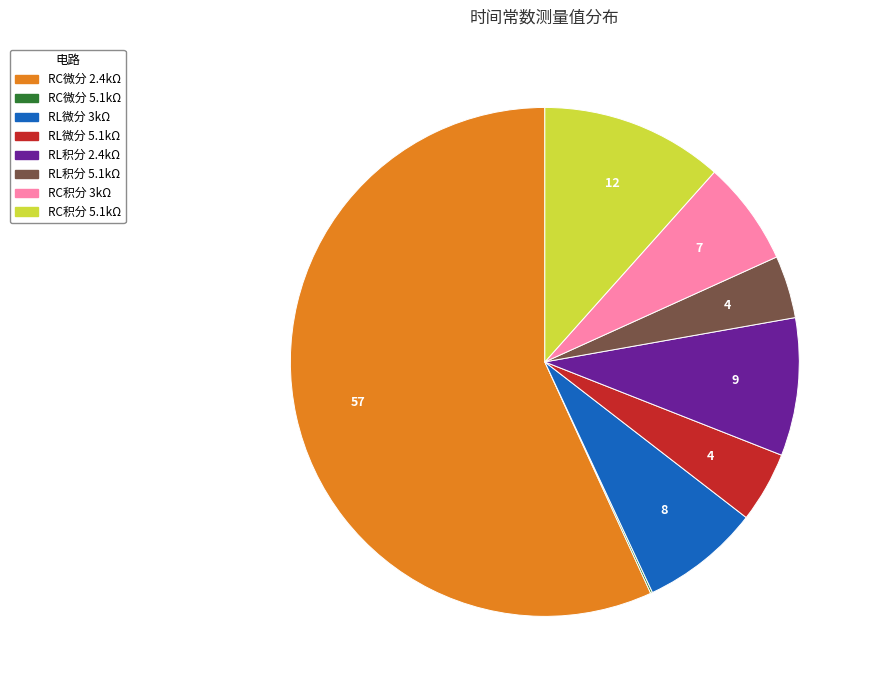

True or false: RC微分 2.4kΩ accounts for 57% of the total.

True